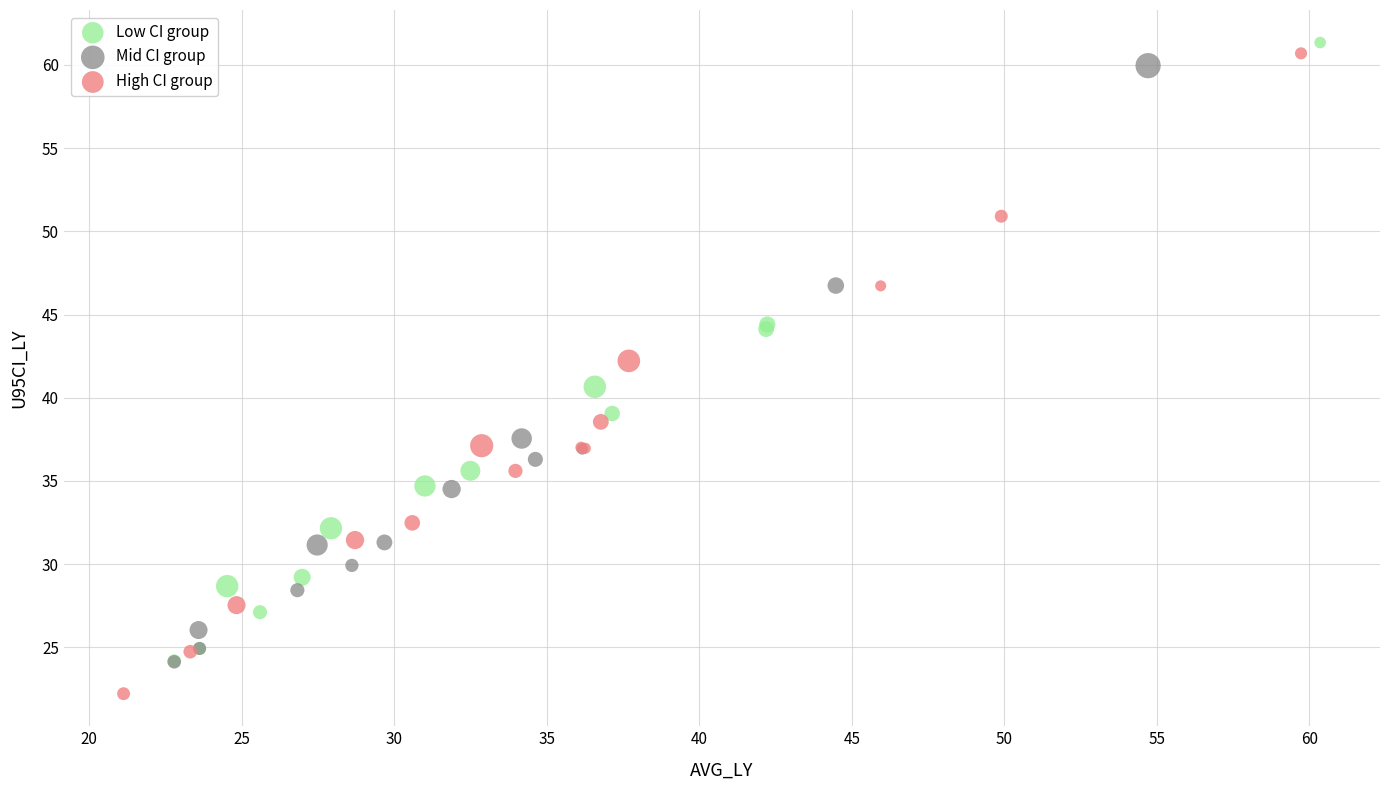

What are all the series names shown in the legend?

Low CI group, Mid CI group, High CI group